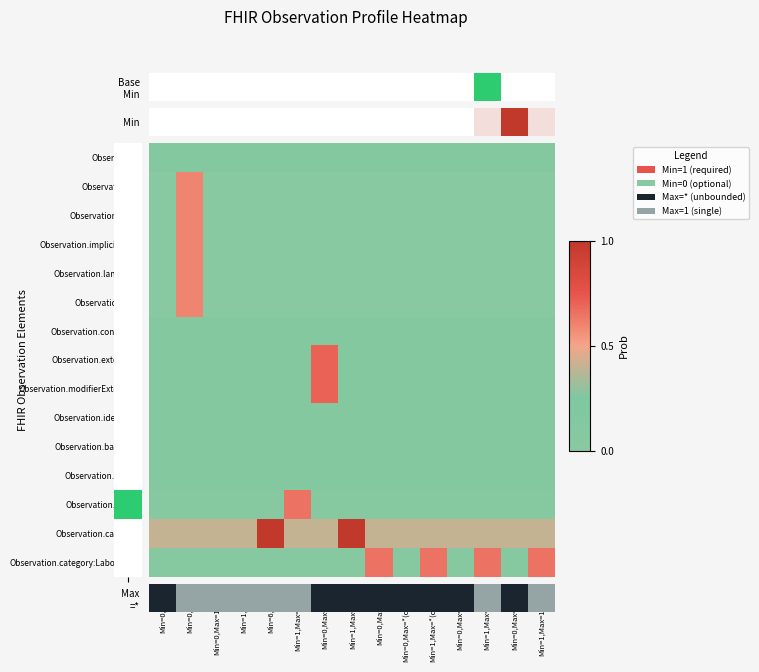

List the series in order of their peak value, lowest first.

Observation.contained, Observation.identifier, Observation.basedOn, Observation.partOf, Observation.id, Observation.meta, Observation.implicitRules, Observation.language, Observation.text, Observation.status, Observation.category:Laboratory, Observation.extension, Observation.modifierExtension, Observation.category, Max =*